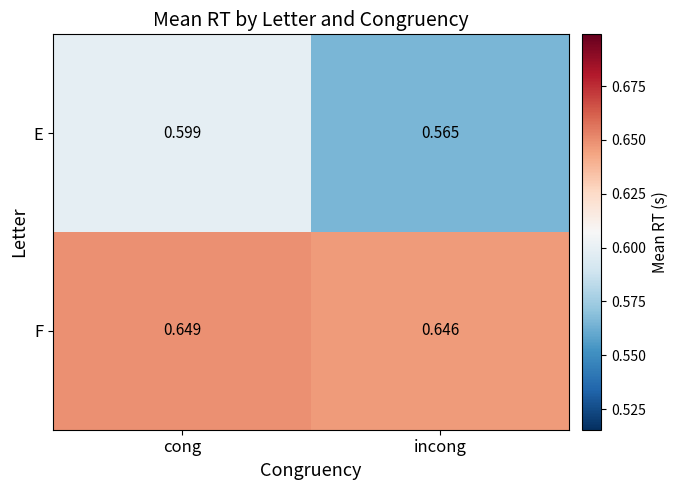

Which category has the highest value across all series?

cong